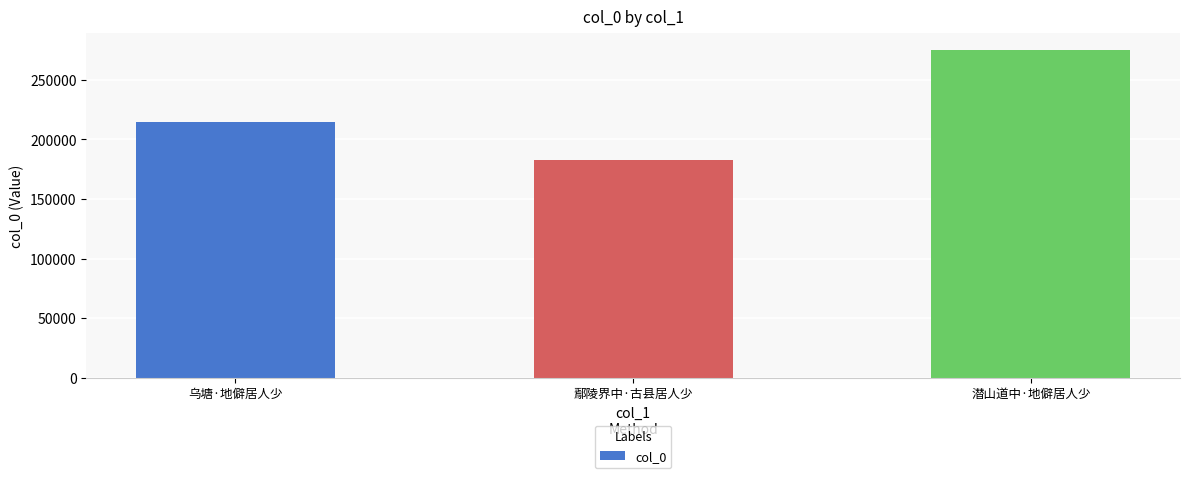

At which category does the chart reach its minimum across all series?

鄢陵界中·古县居人少